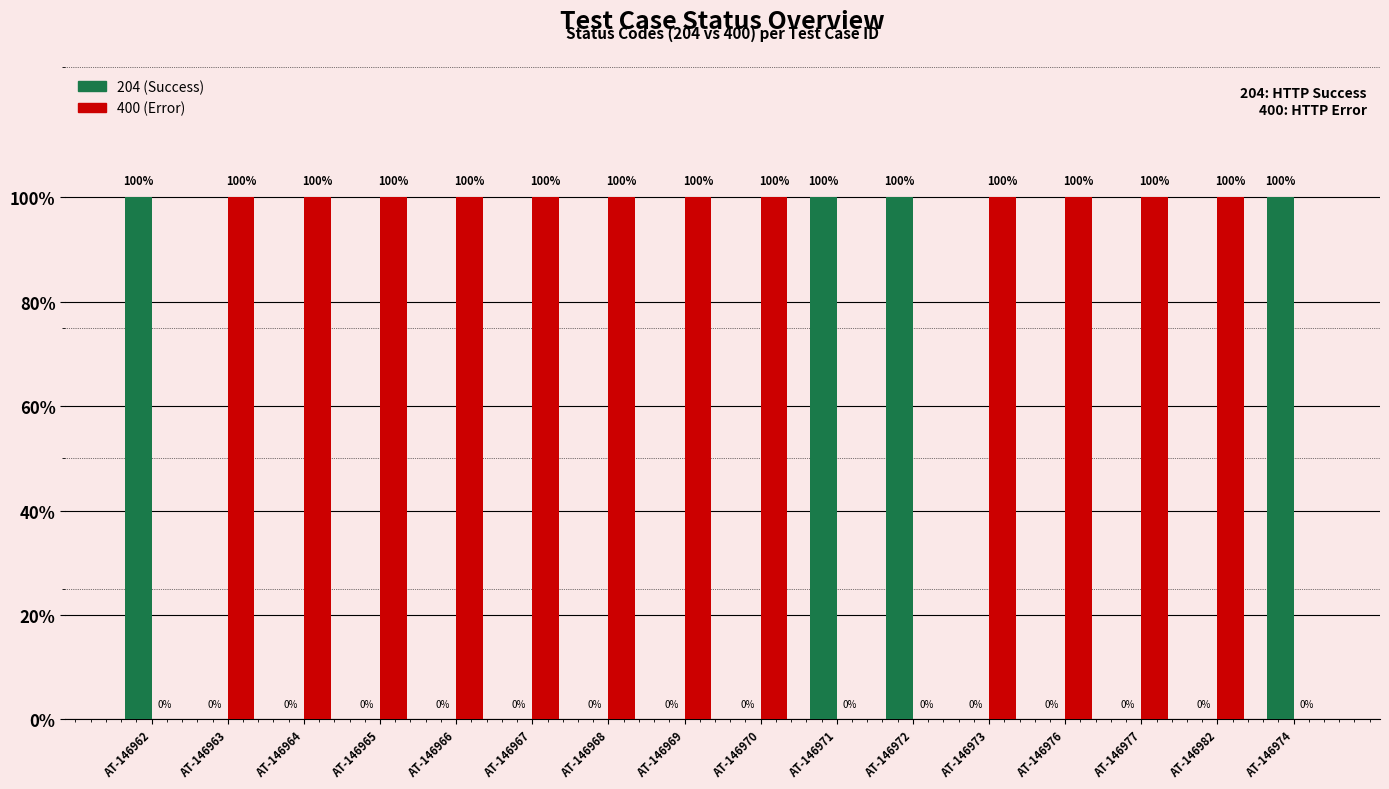

Which series has the largest total across all categories?

400 (Error)